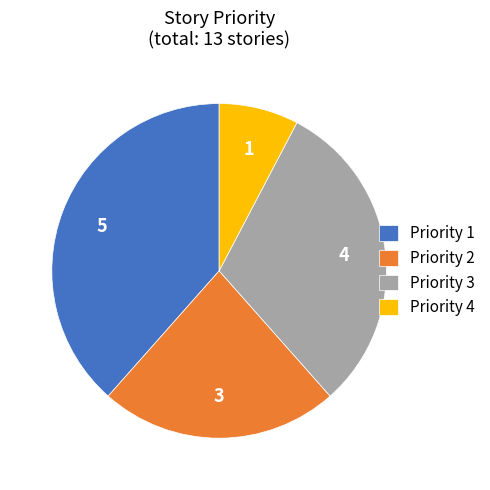

True or false: Priority 2 accounts for 23% of the total.

True